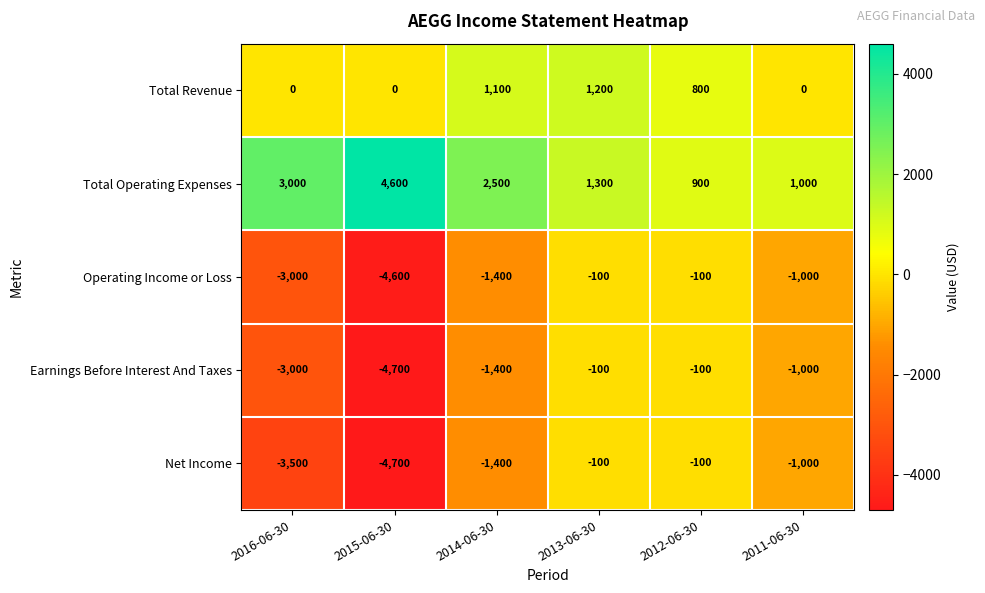

What is the sum of all Operating Income or Loss values?

-10200